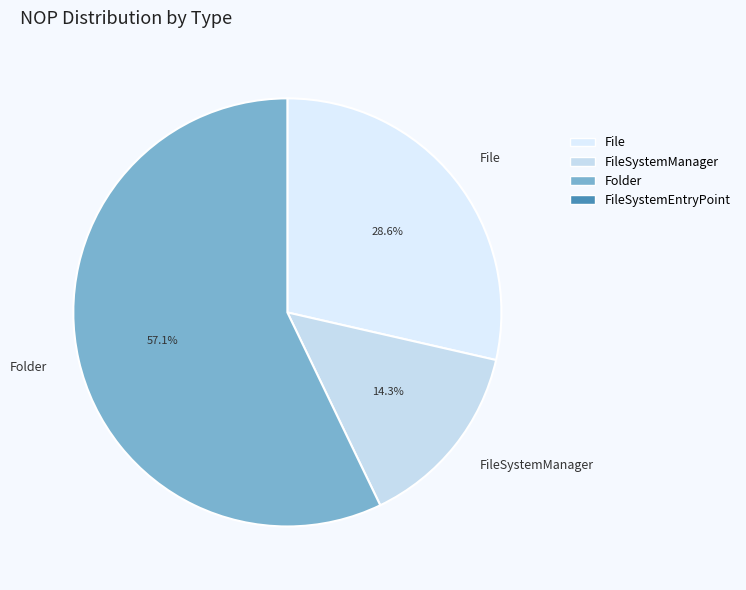

Does Folder represent more than half of the total?

Yes